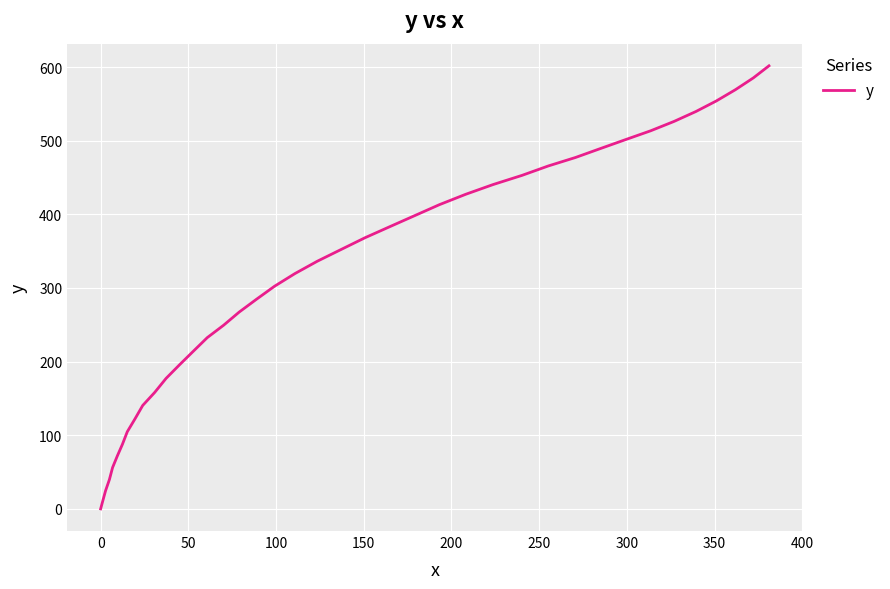

What is the maximum value shown in the chart?

601.7